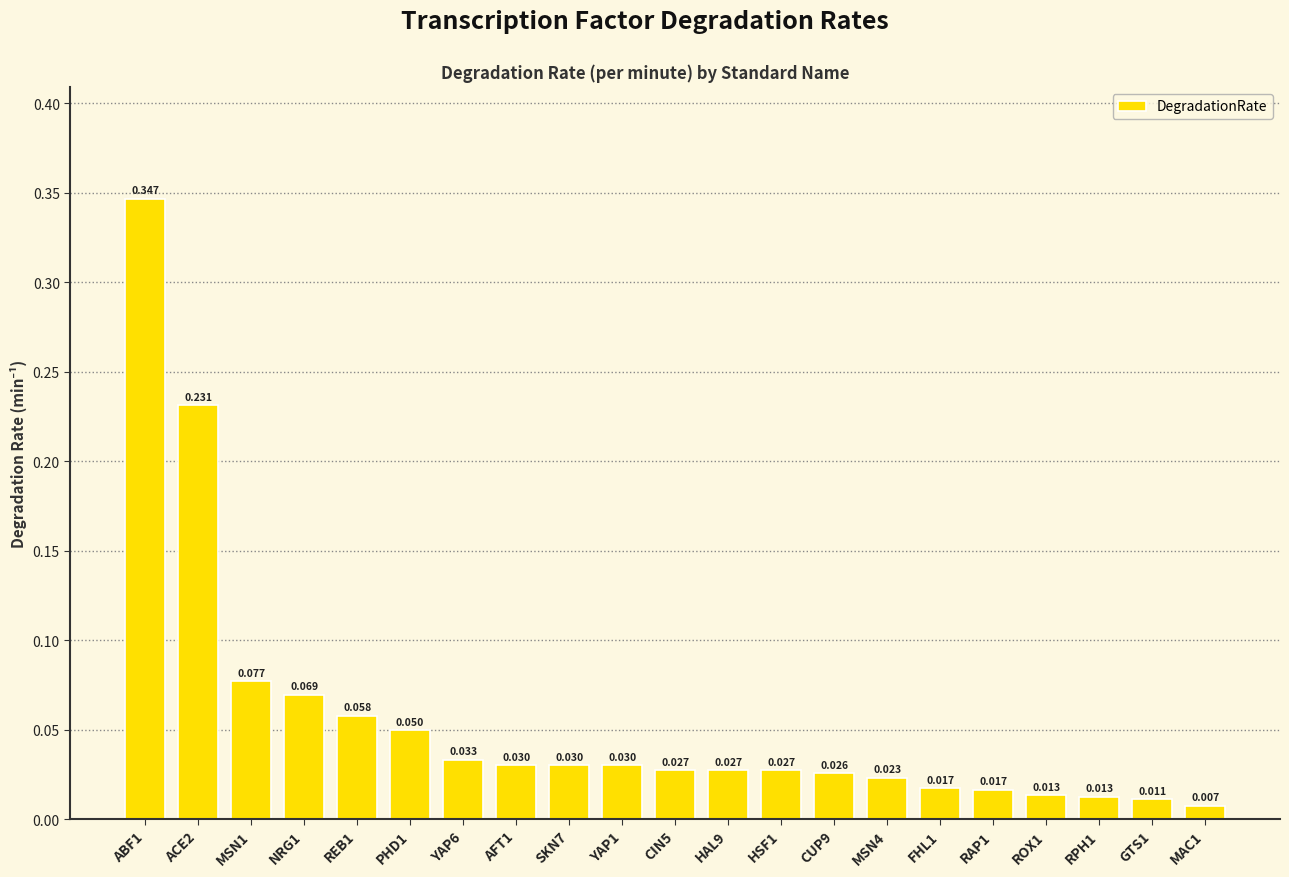

How many bars are there in total?

21